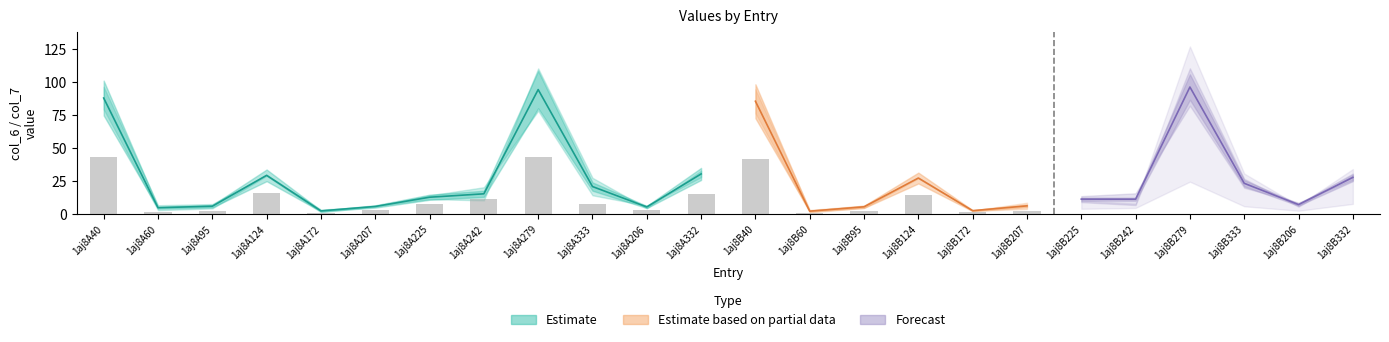

How many groups of bars are there?

24